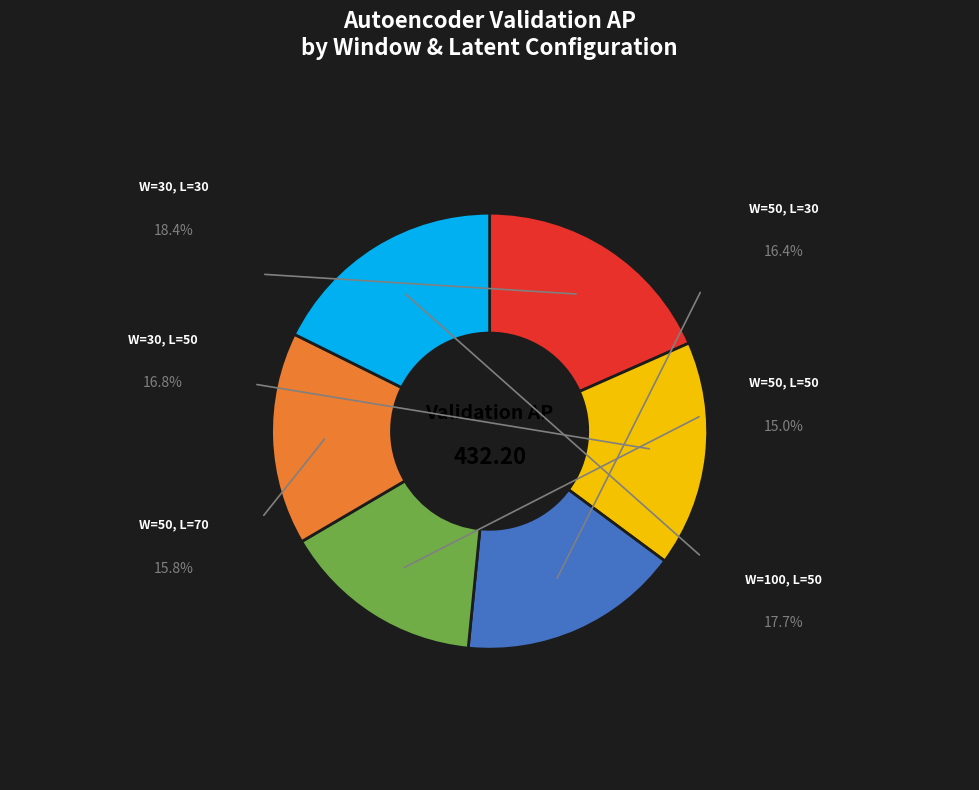

Does any single category account for the majority?

No